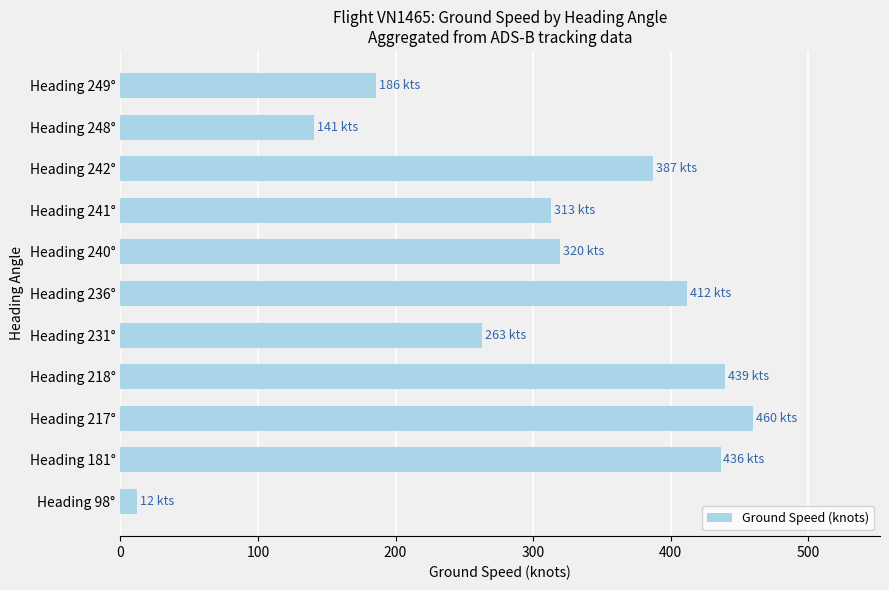

True or false: the data shows 436.2 at Heading 181°.

True